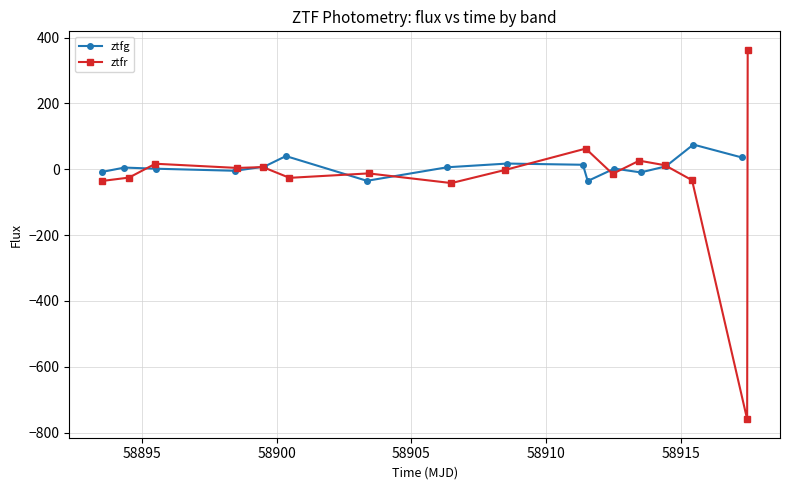

How many series are shown in this chart?

2